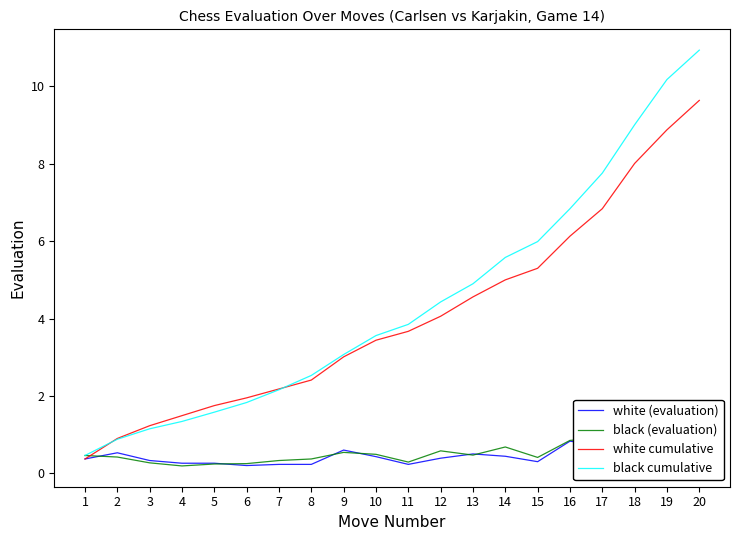

Is this an area chart (filled region under the line)?

No